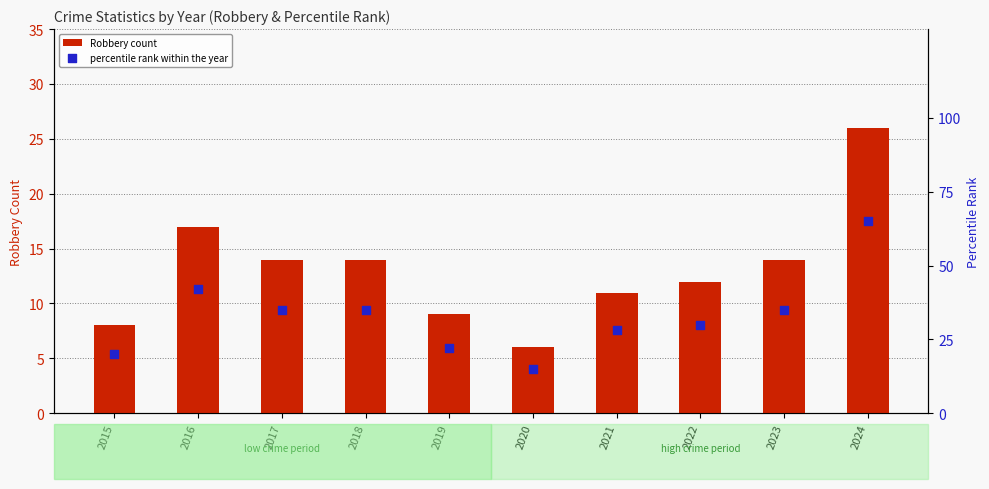

Which series has the largest total across all categories?

percentile rank within the year